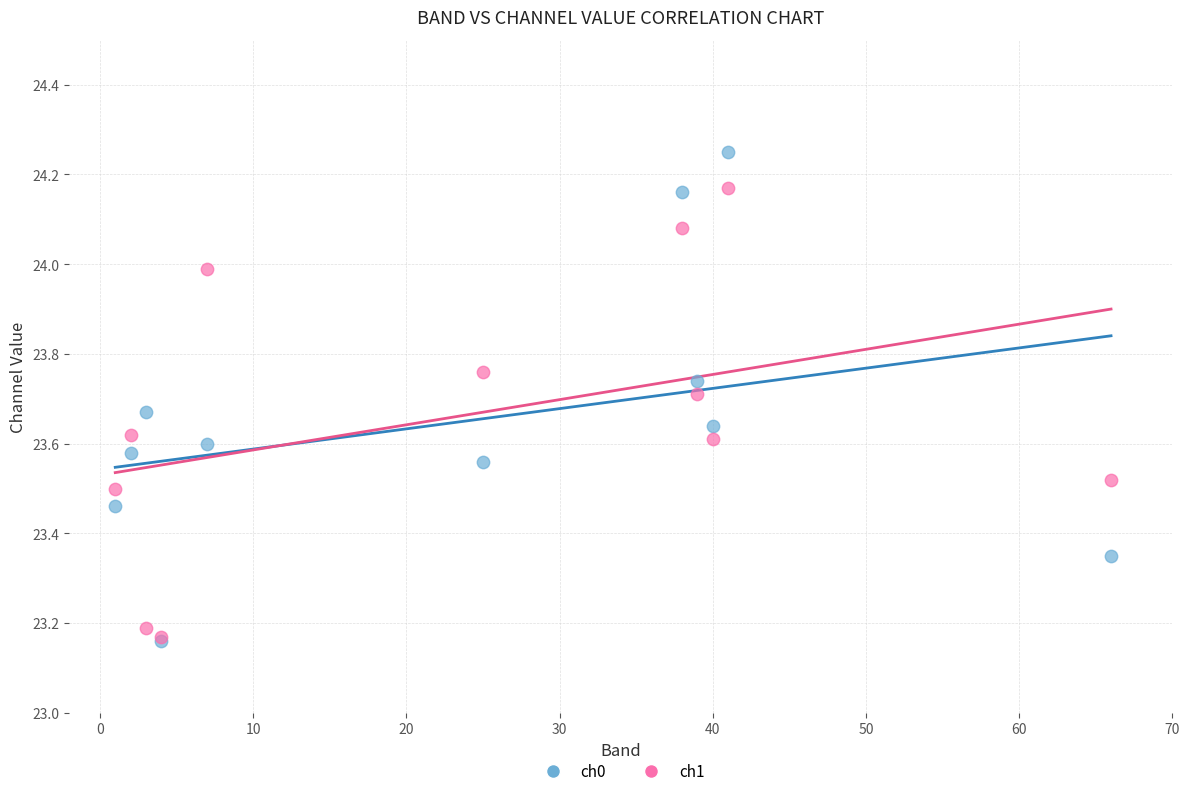

Which series contains the highest Y value?

ch0